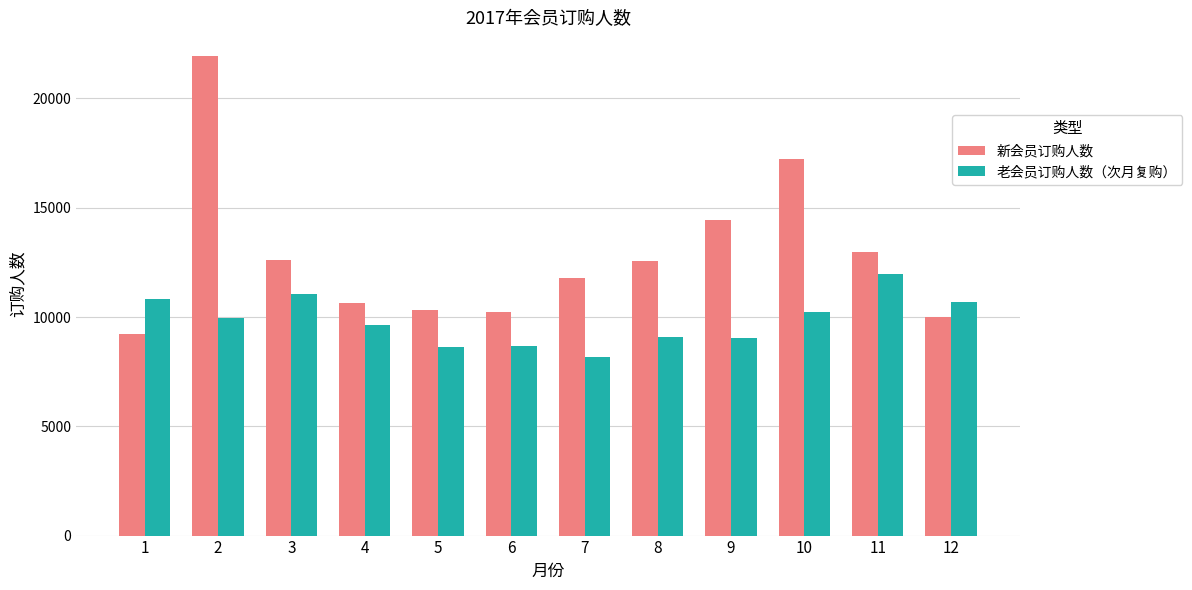

Is the value of 新会员订购人数 at 10 greater than the value of 老会员订购人数（次月复购） at 1?

Yes